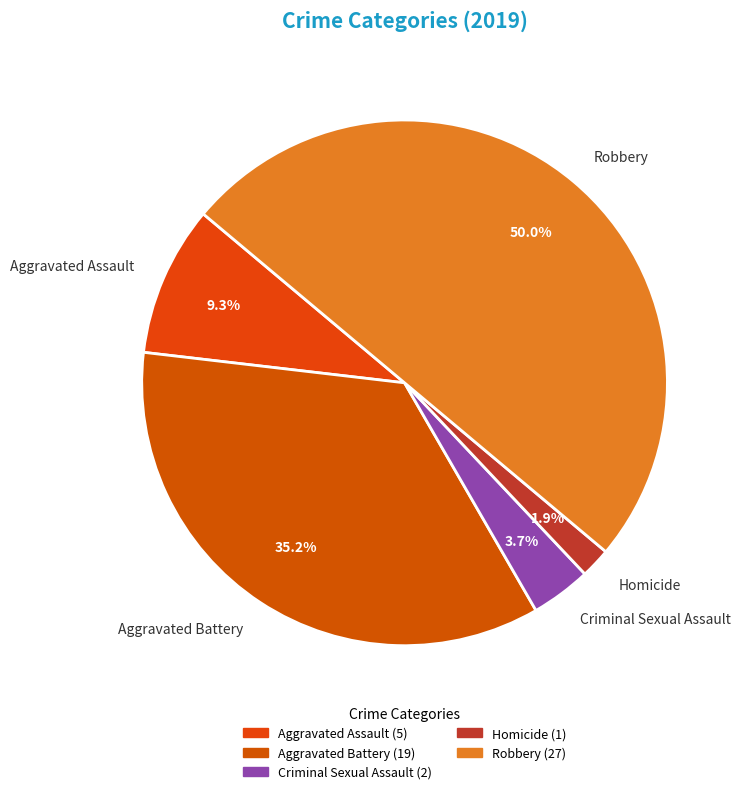

To the nearest percent, what portion does Aggravated Assault represent?

9%